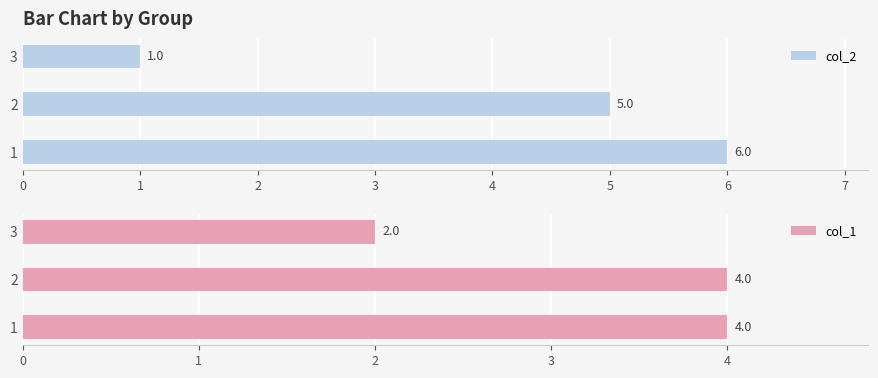

What is the sum of all col_1 values?

10